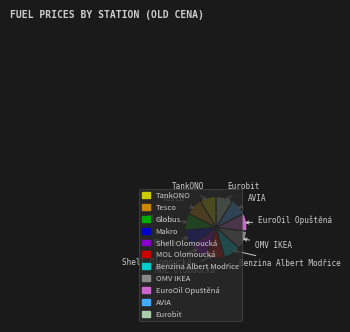

Does Eurobit represent more than half of the total?

No